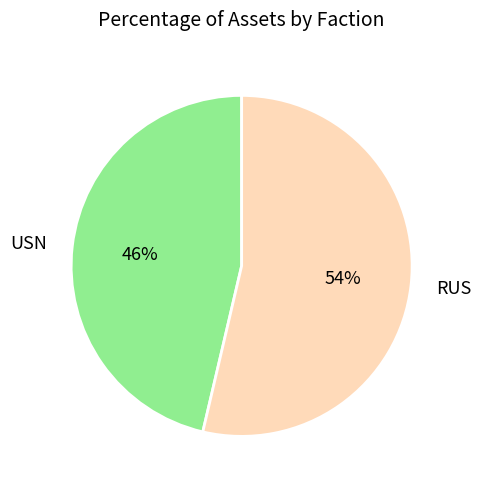

What percentage is the RUS slice, to the nearest percent?

54%